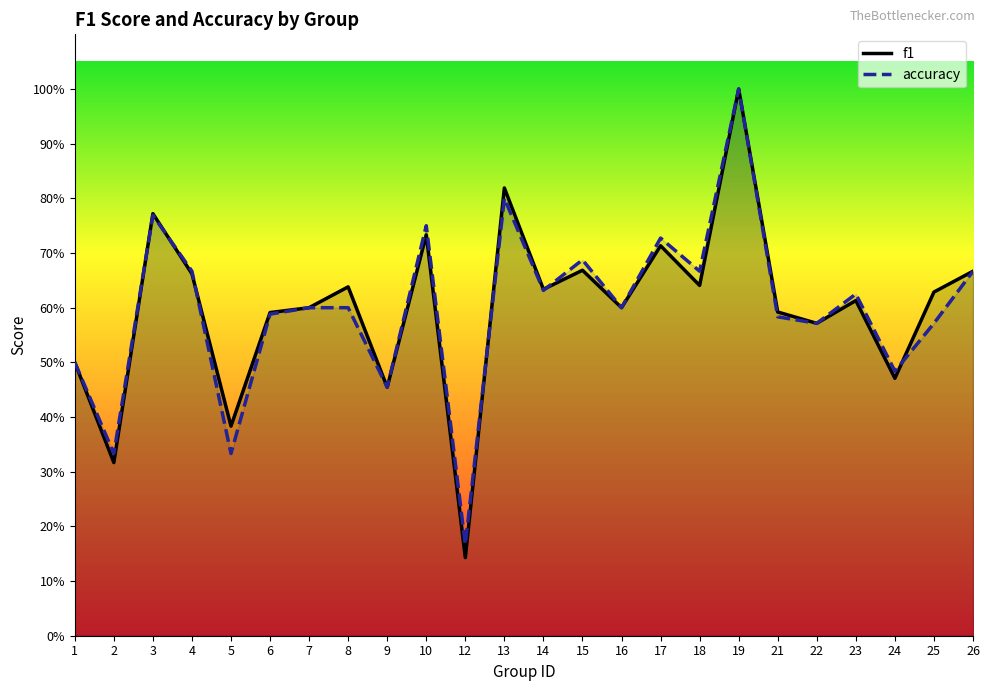

In f1, how many points are higher than both neighbors (excluding endpoints)?

8